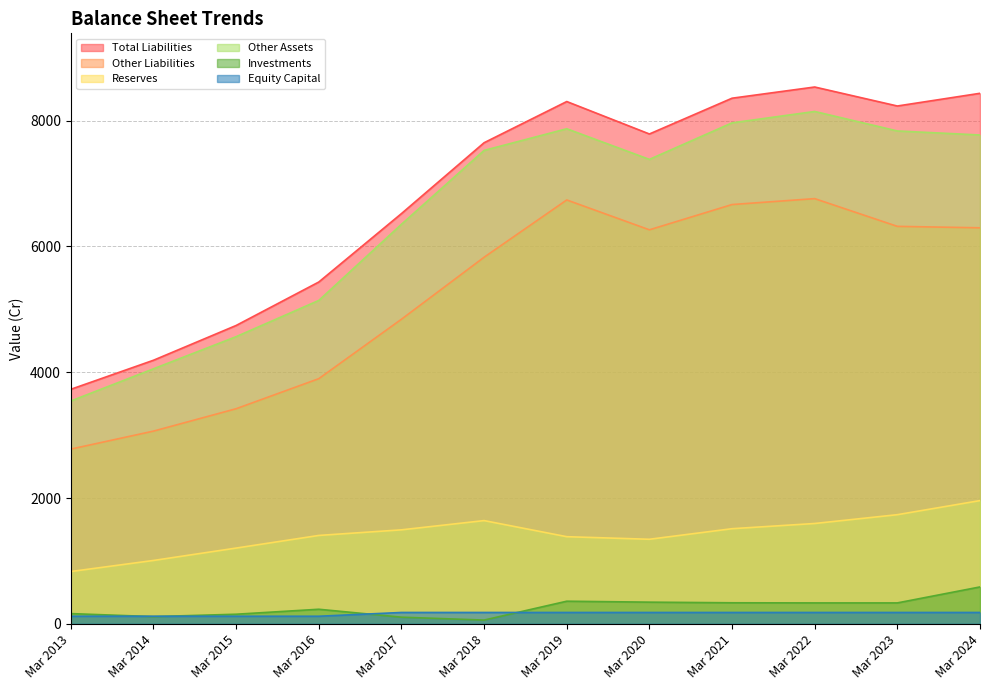

What are all the series names shown in the legend?

Total Liabilities, Other Liabilities, Reserves, Other Assets, Investments, Equity Capital